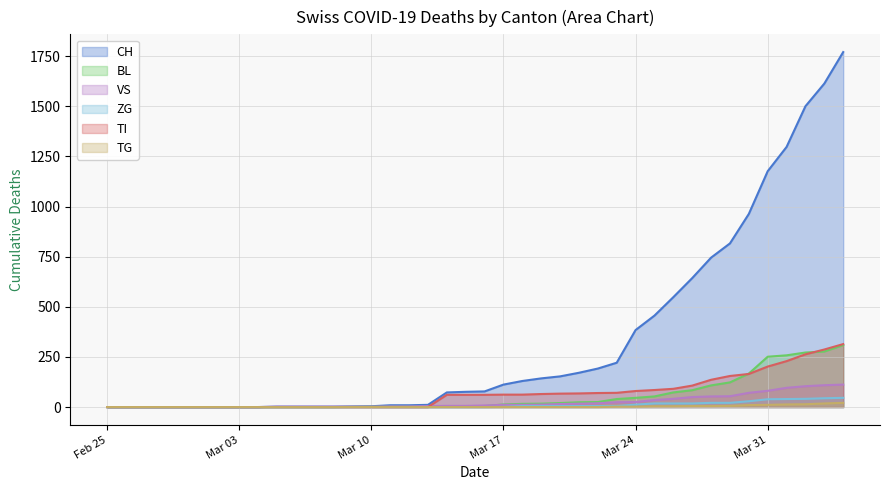

What are all the series names shown in the legend?

CH, BL, VS, ZG, TI, TG